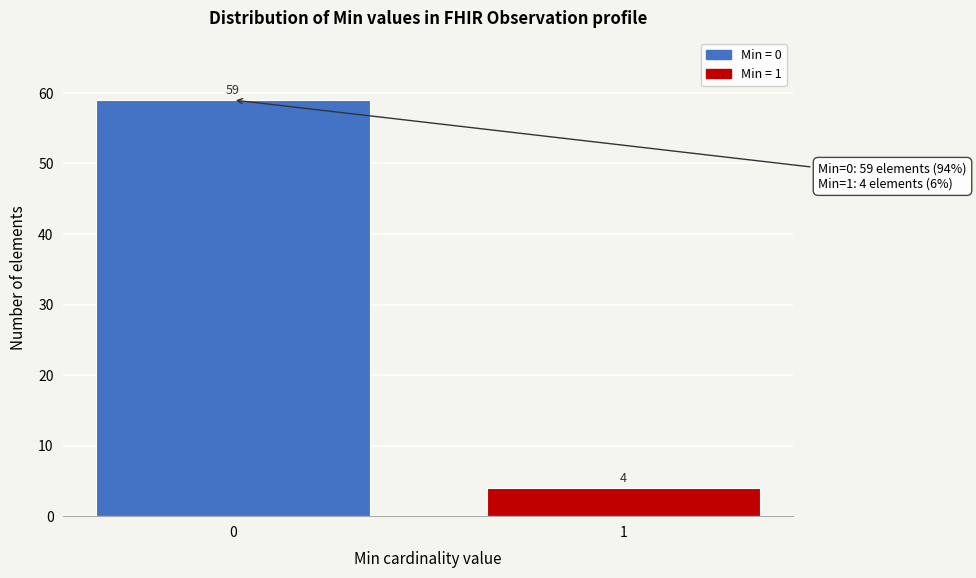

Reading left to right, what are all the values shown in this chart?

59	4